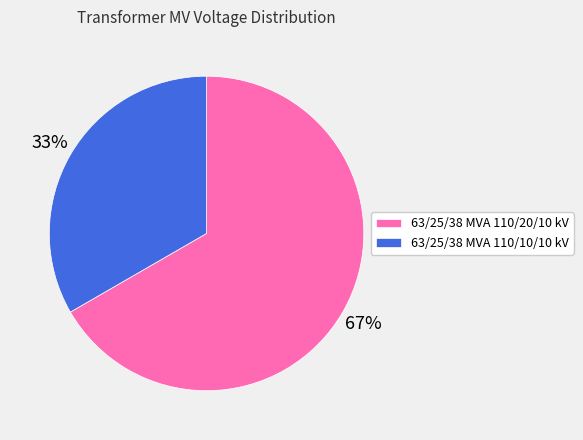

To the nearest percent, what is the combined percentage of 63/25/38 MVA 110/10/10 kV and 63/25/38 MVA 110/20/10 kV?

100%